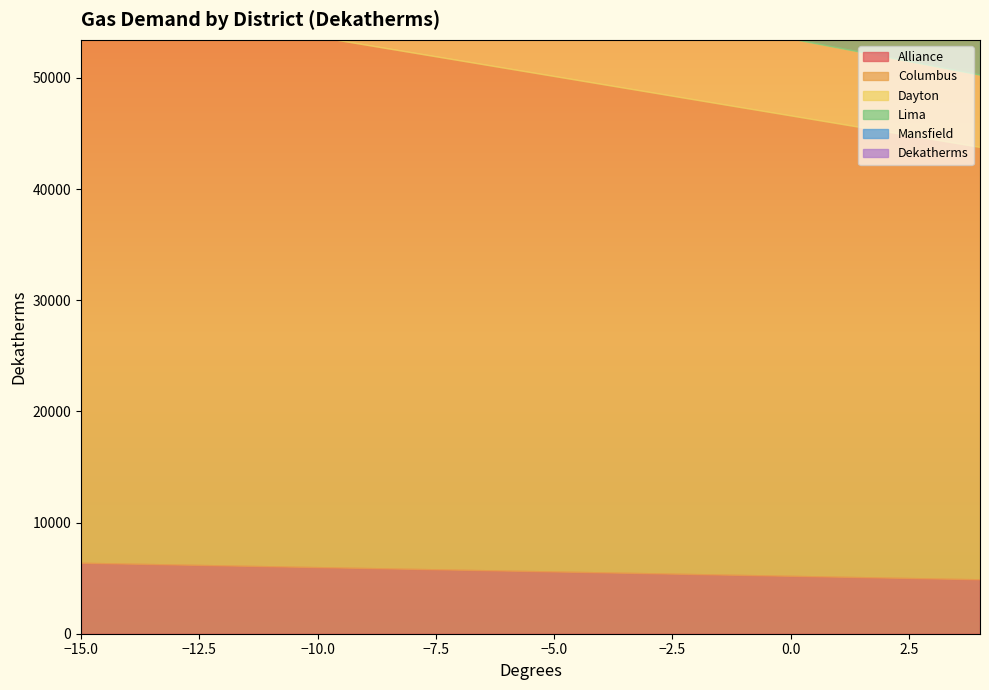

What is the sum of the Mansfield values at 0 and -11?

16199